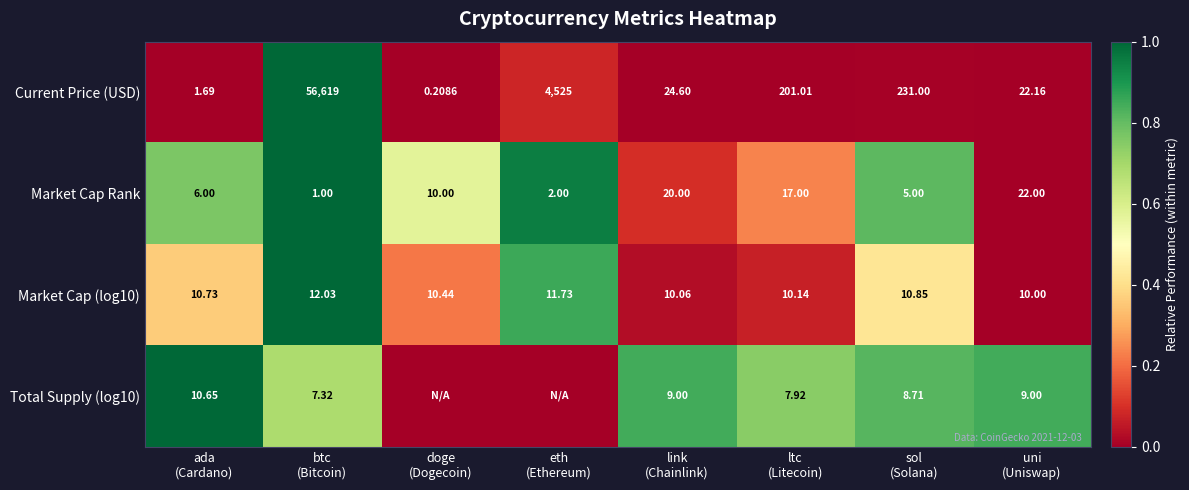

What is the maximum value for Current Price (USD)?

1.0